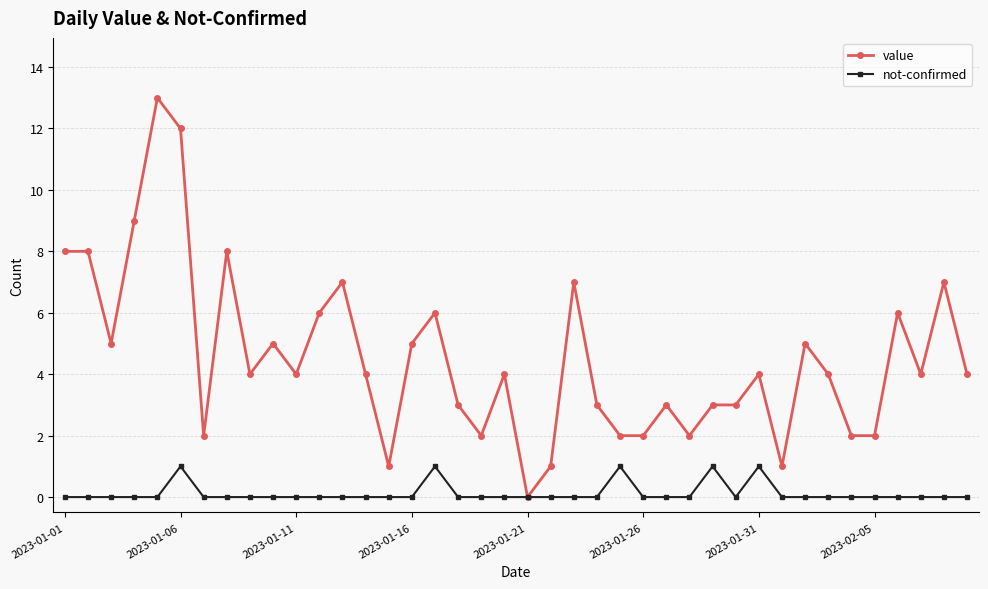

Which series has the largest total across all categories?

value